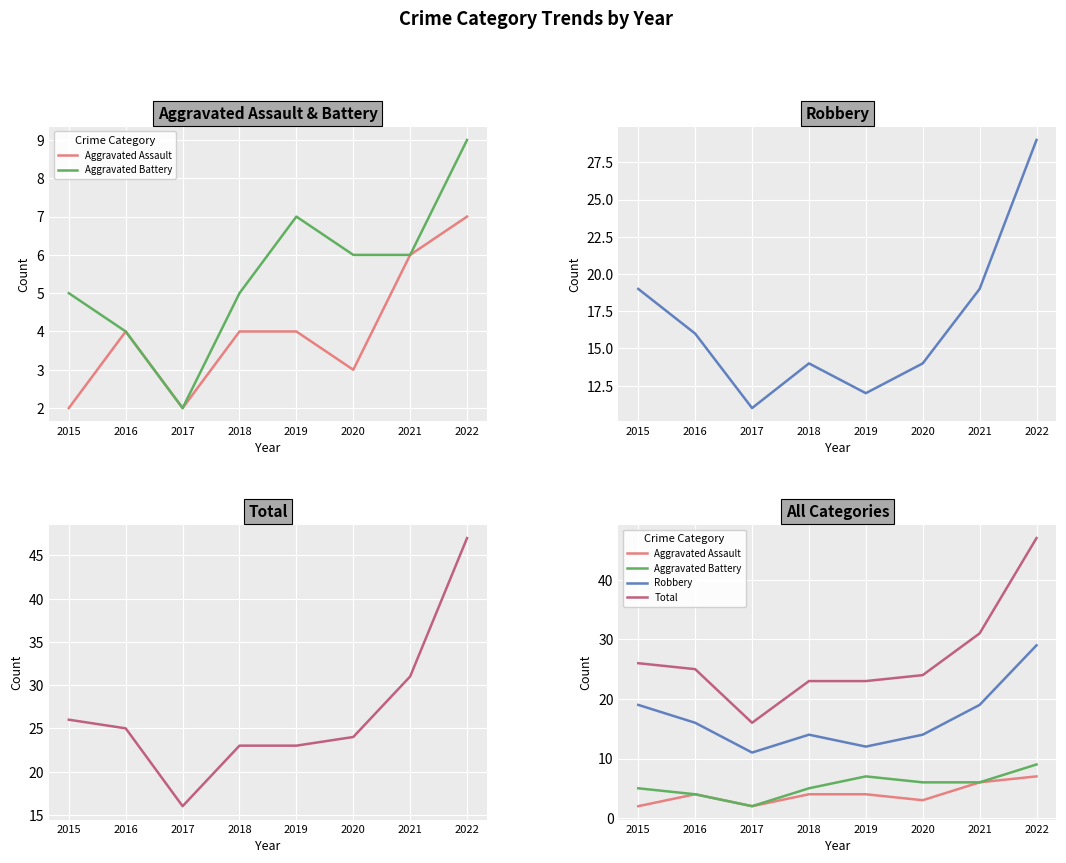

Rank the series by their maximum value, from highest to lowest.

Total, Robbery, Aggravated Battery, Aggravated Assault